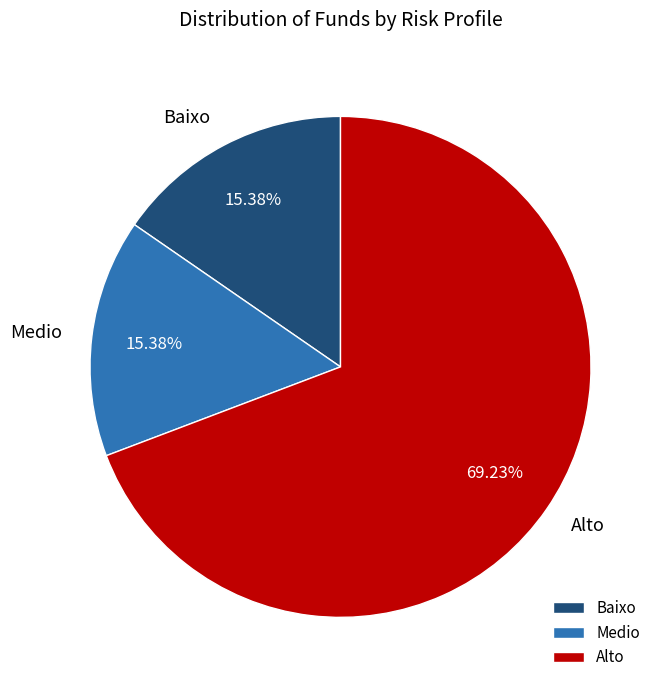

Does Alto represent more than half of the total?

Yes